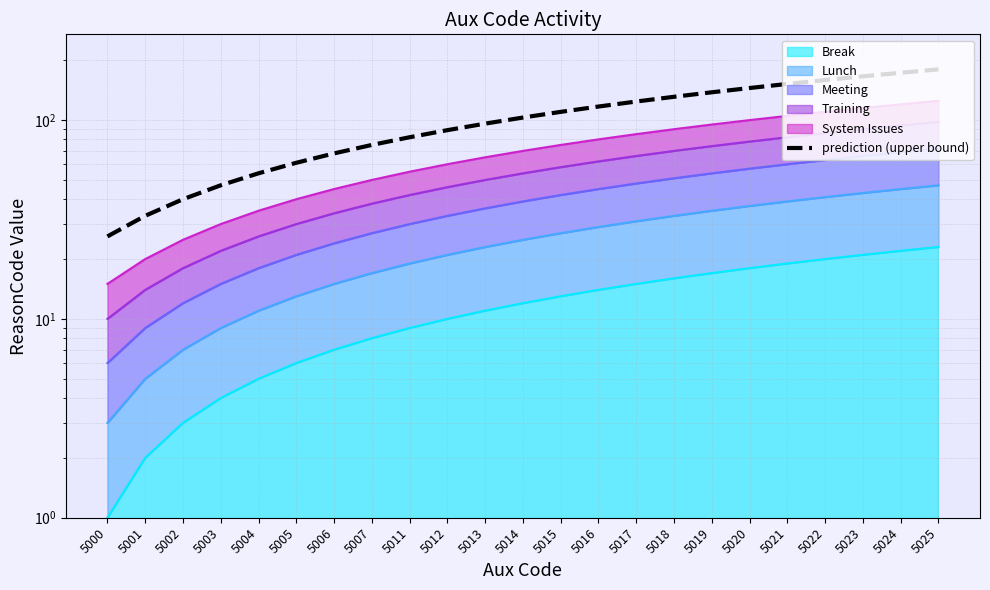

Which label corresponds to the largest value in the chart?

5025